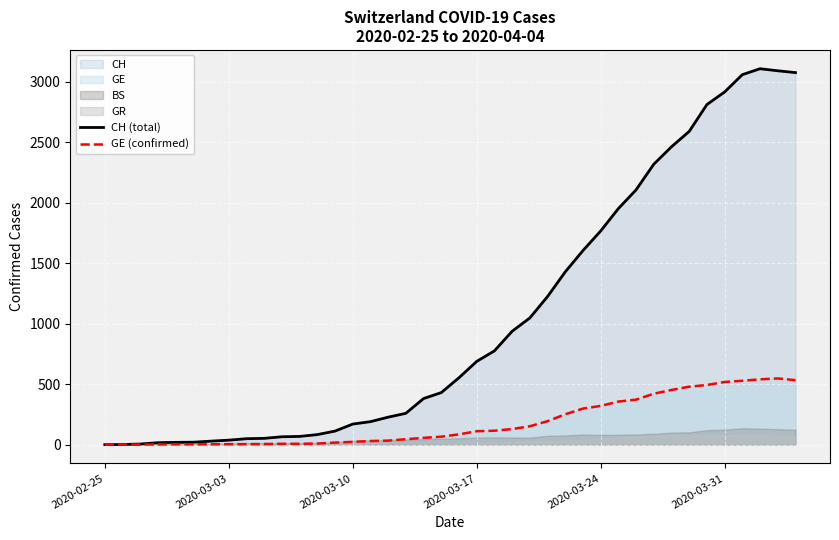

True or false: GE (confirmed) and CH (total) intersect in this chart.

False